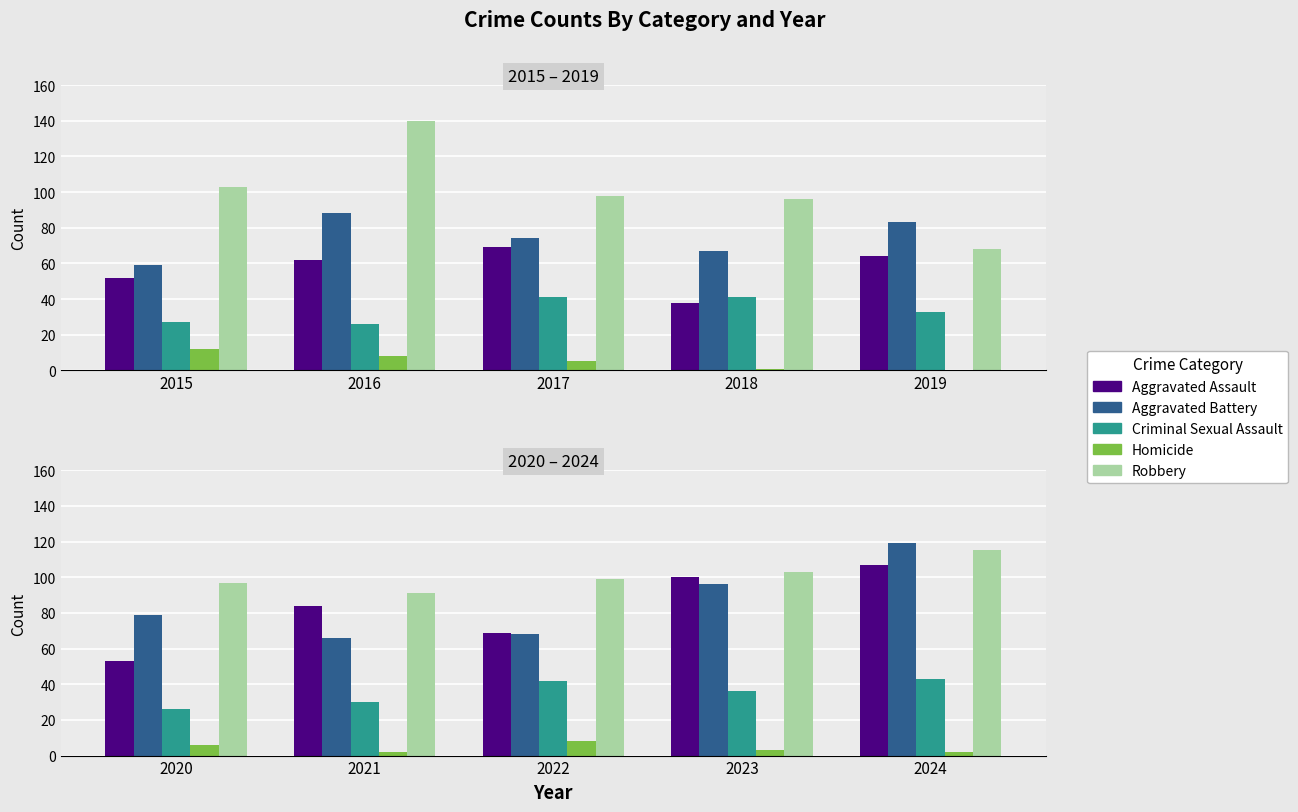

Are the bars horizontal?

No